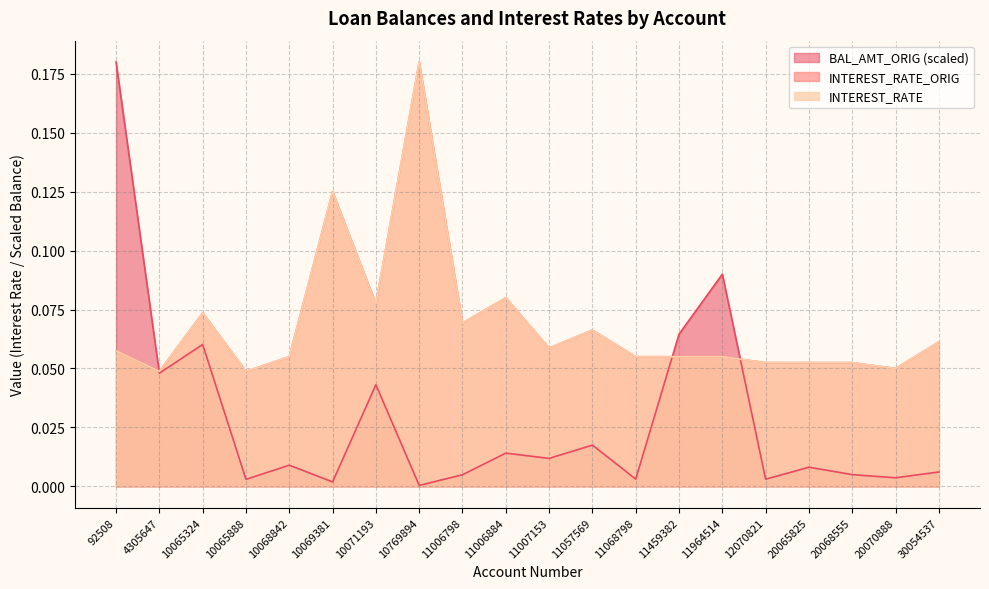

How many series are shown in this chart?

3